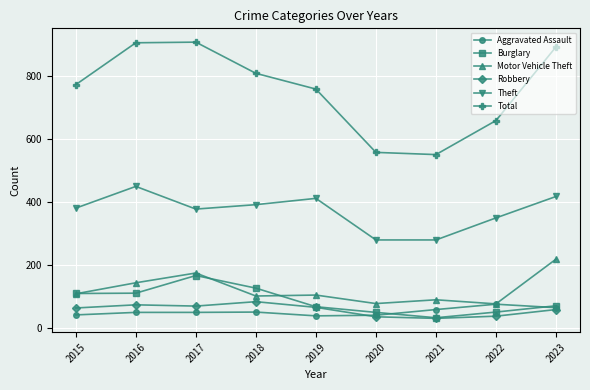

True or false: Total and Theft cross at least once.

False